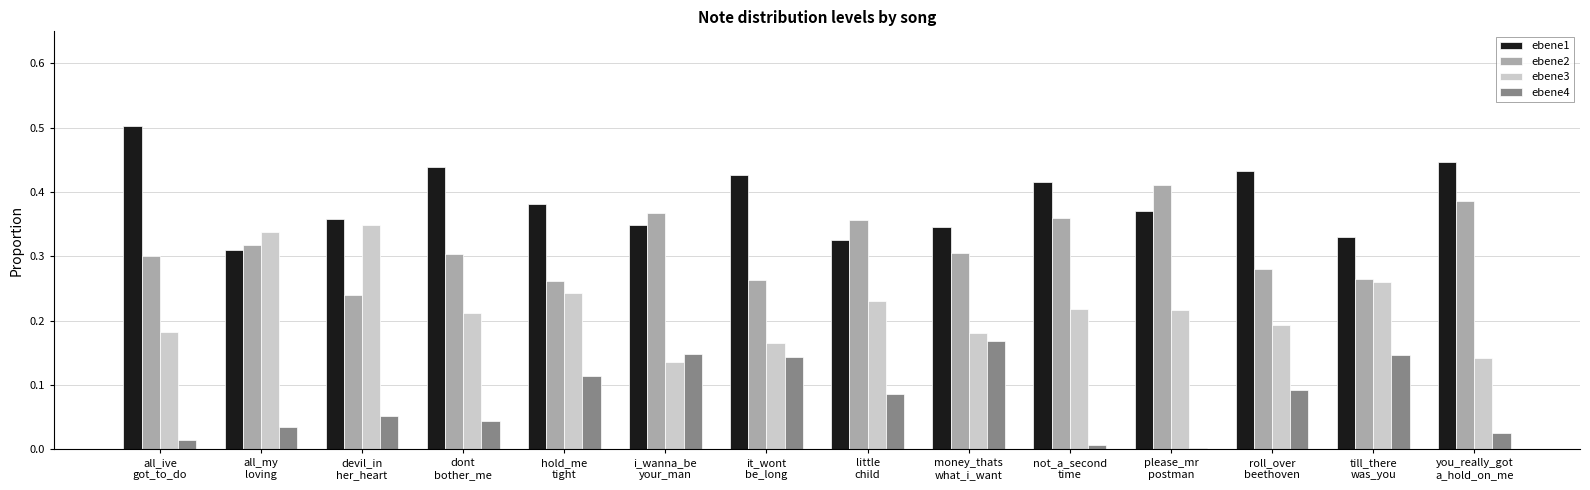

What is the sum of all ebene2 values?

4.4